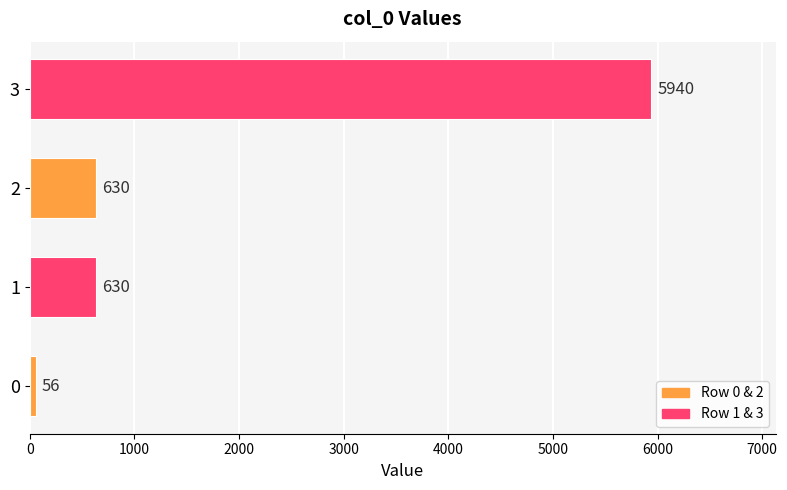

Reading bottom to top, transcribe all the data shown in this chart.

0=56	1=630	2=630	3=5940